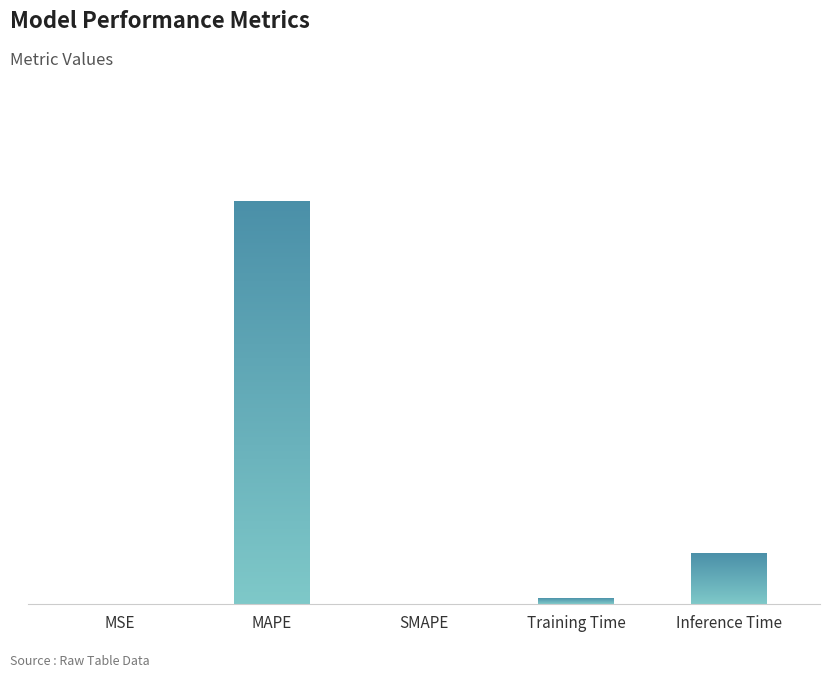

Reading left to right, transcribe all the data shown in this chart.

MSE=0.0	MAPE=7.4	SMAPE=0.0	Training Time=0.1	Inference Time=0.9